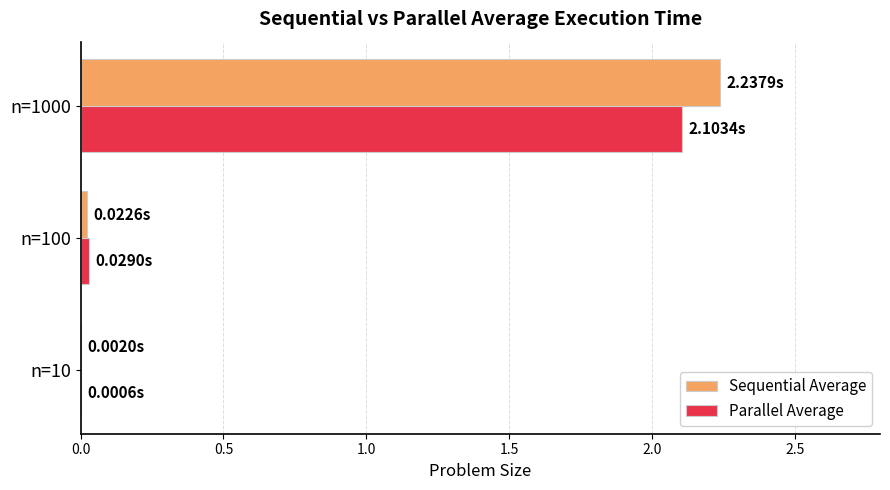

At which category is the sum across all series the highest?

n=1000